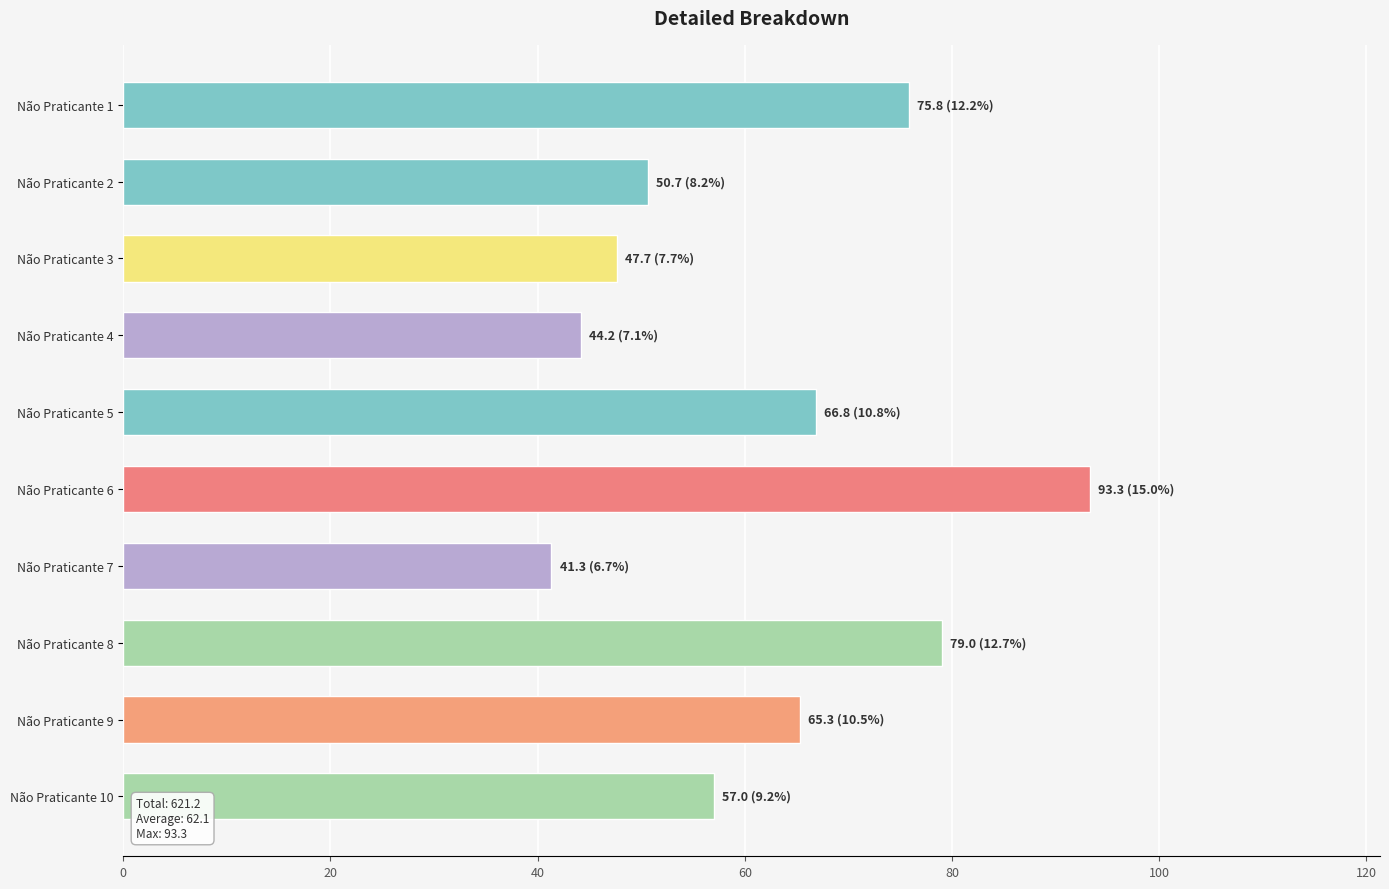

What is the difference between the second highest and minimum values?

37.7